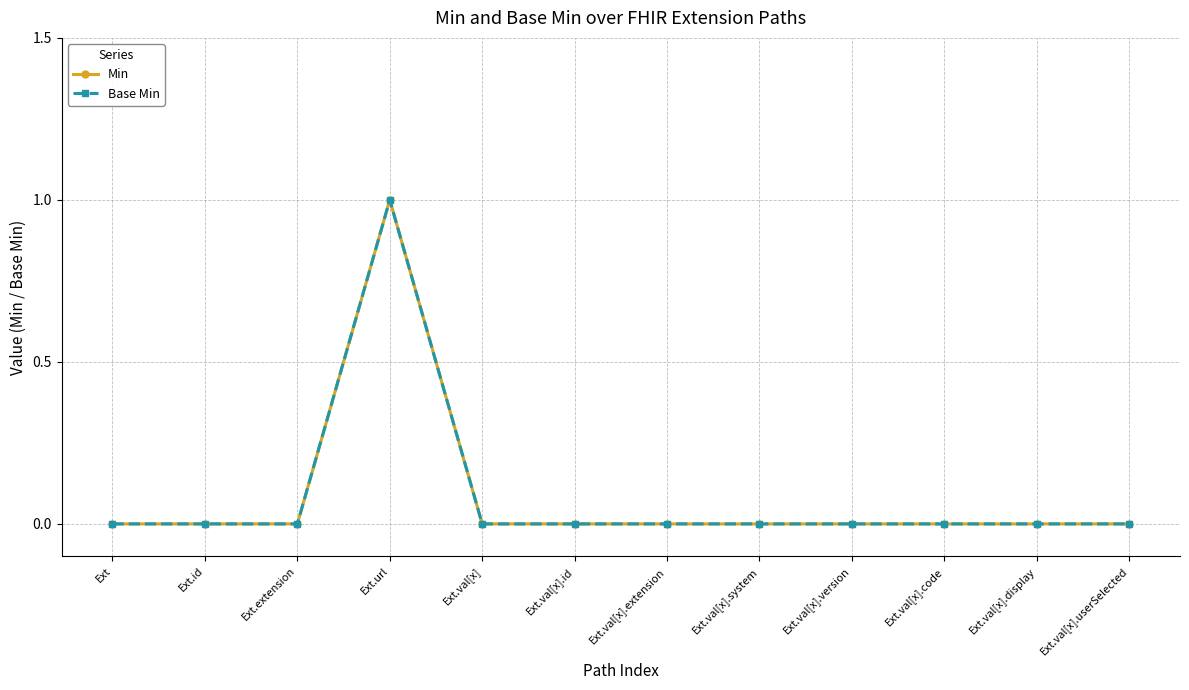

Does the chart have visible grid lines?

Yes